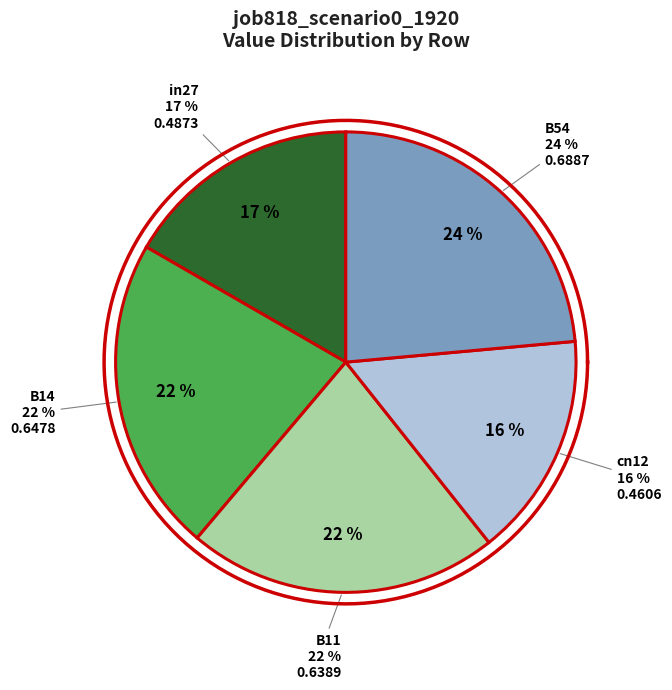

What percentage is the cn12 slice, to the nearest percent?

16%